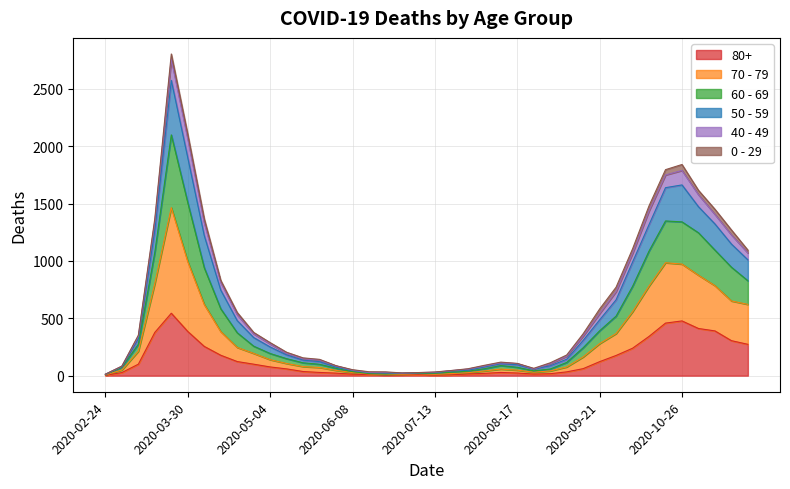

Where is the first local maximum for 60 - 69?

2020-03-23